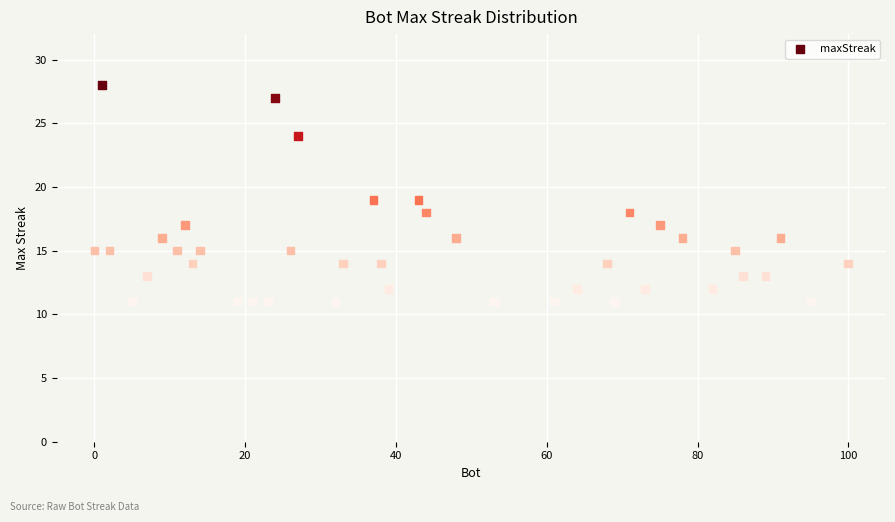

What is the range of Y values (max minus min)?

17